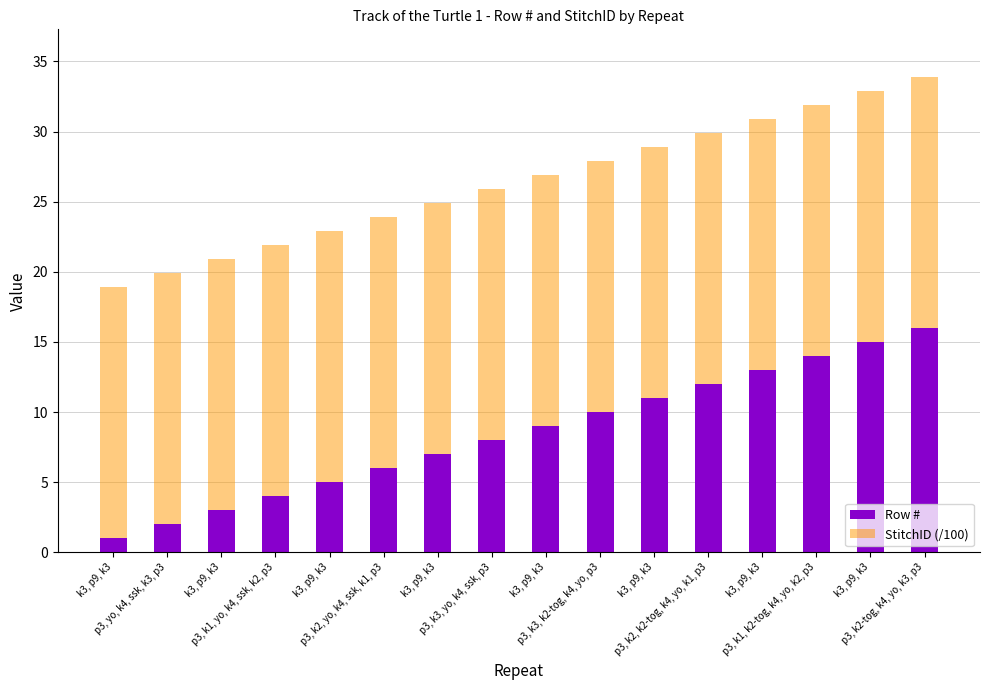

At which label does Row # first exceed 9?

p3, k3, k2-tog, k4, yo, p3